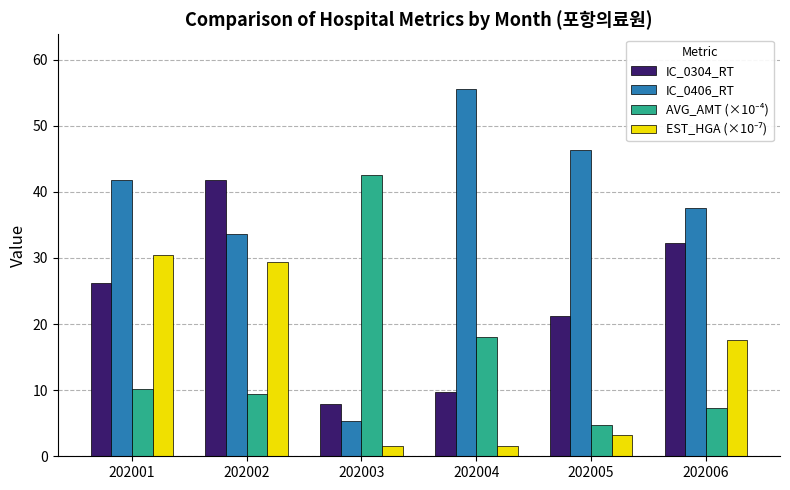

Which series has the widest spread of values?

IC_0406_RT